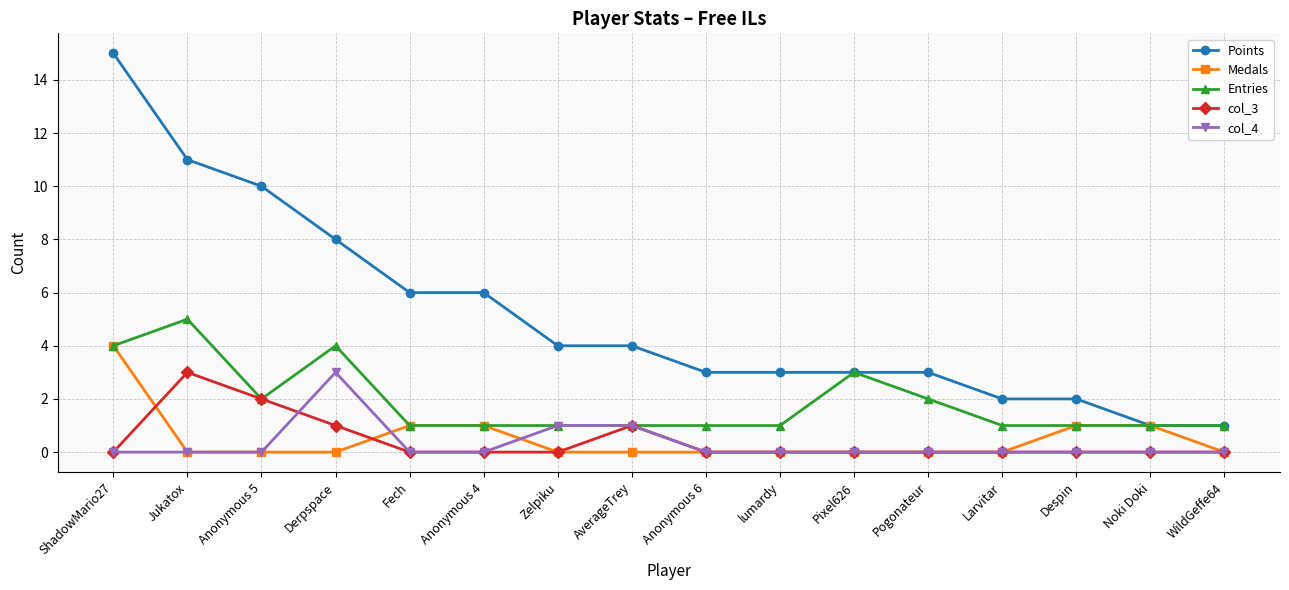

True or false: col_3 has more than 1 interior local peaks.

True